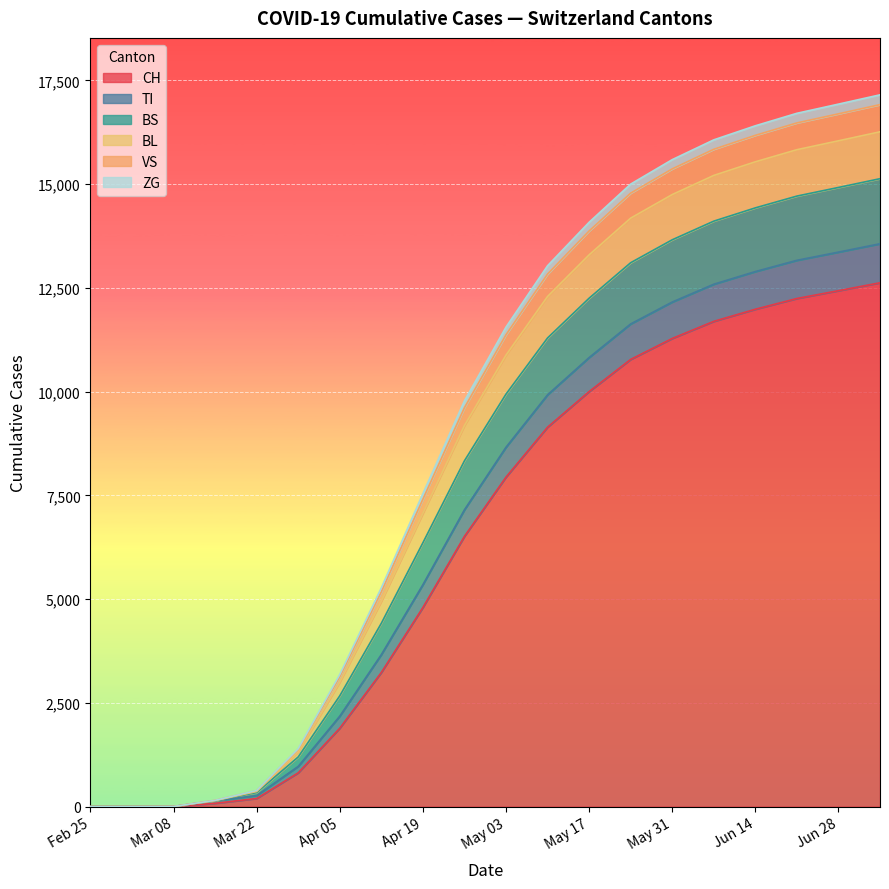

What is the highest value of the CH series?

12623